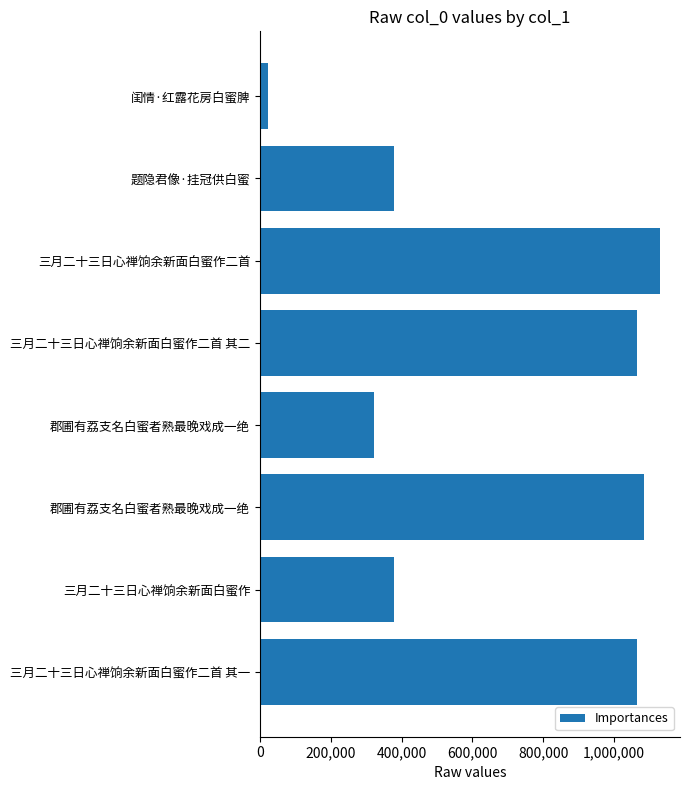

What is the greatest value displayed?

1130256